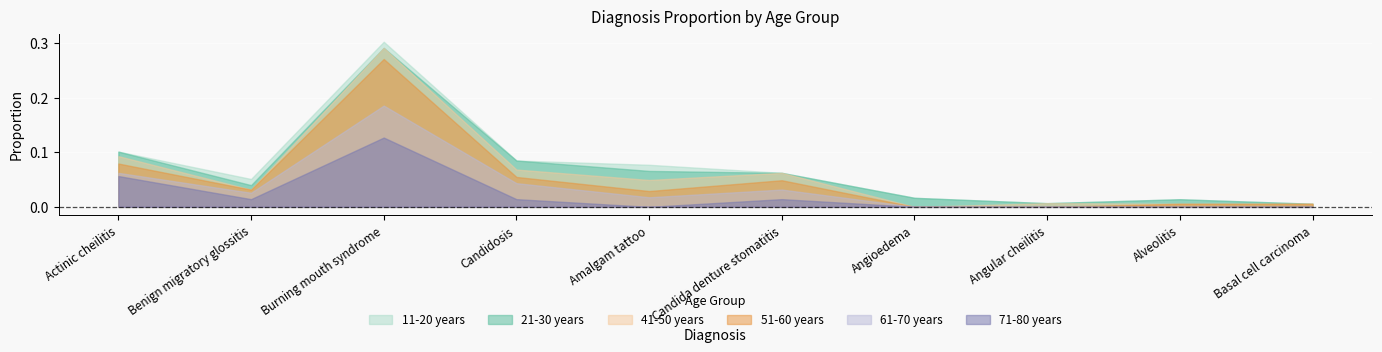

Where do 11-20 years and 41-50 years first cross each other?

Actinic cheilitis and Benign migratory glossitis